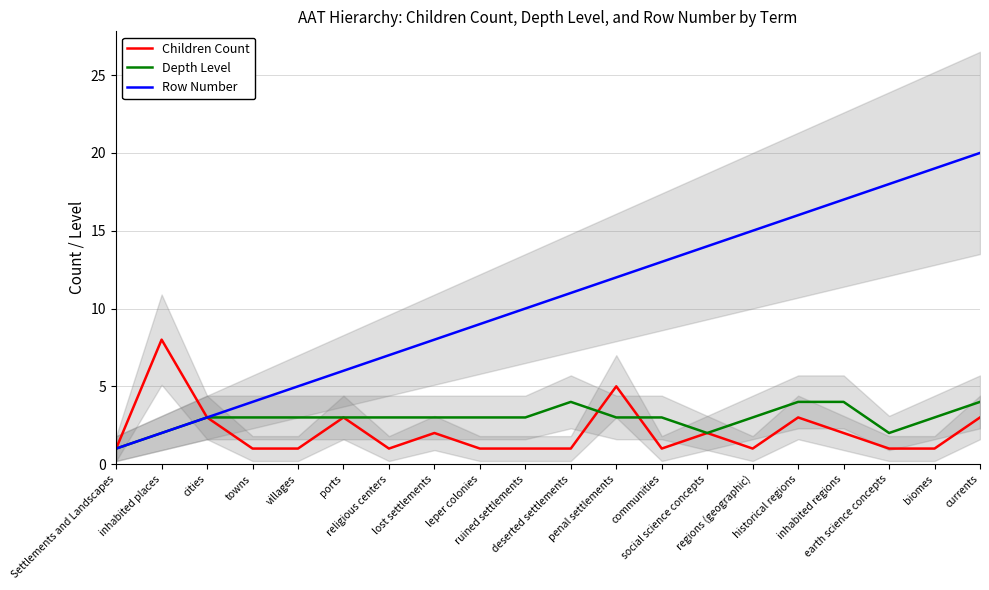

What is the spread (max minus min) of values at ruined settlements?

9